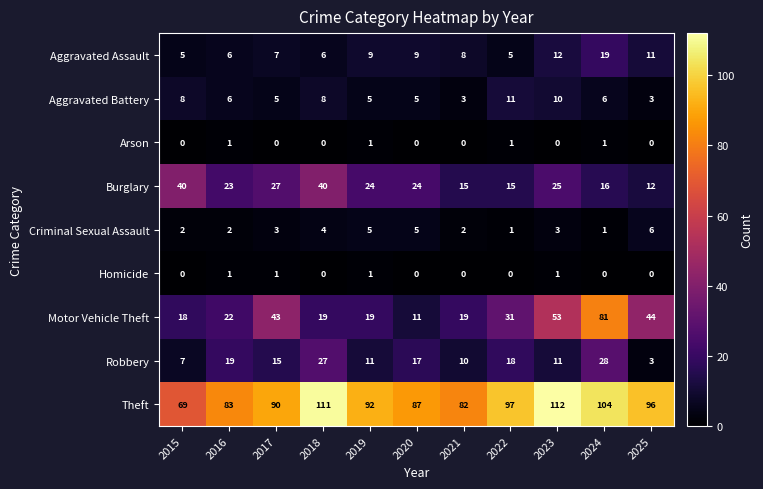

How many distinct data groups are displayed?

9